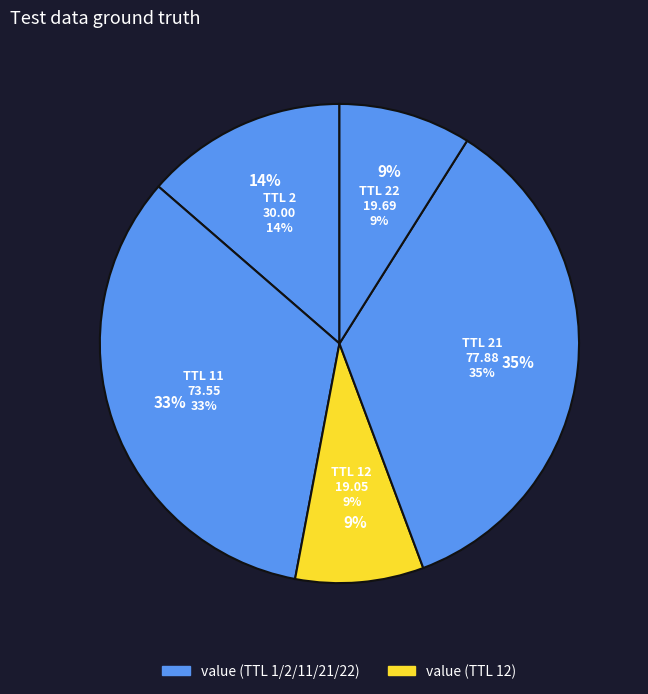

True or false: 1 accounts for 0% of the total.

True